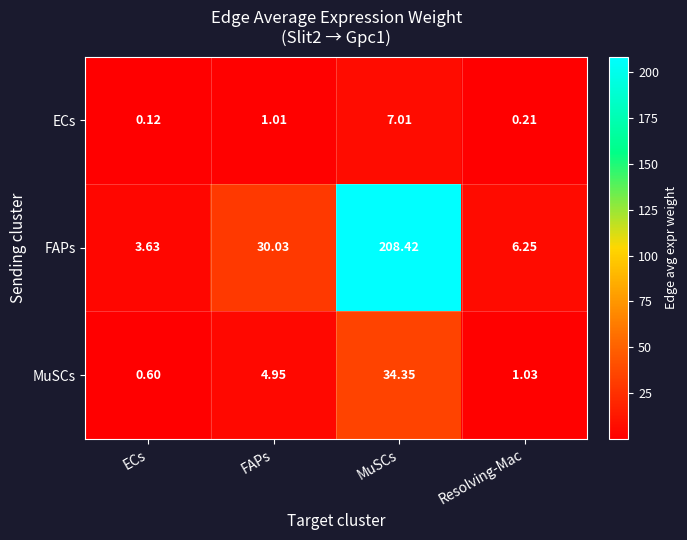

Where does the MuSCs series first go above 4?

FAPs